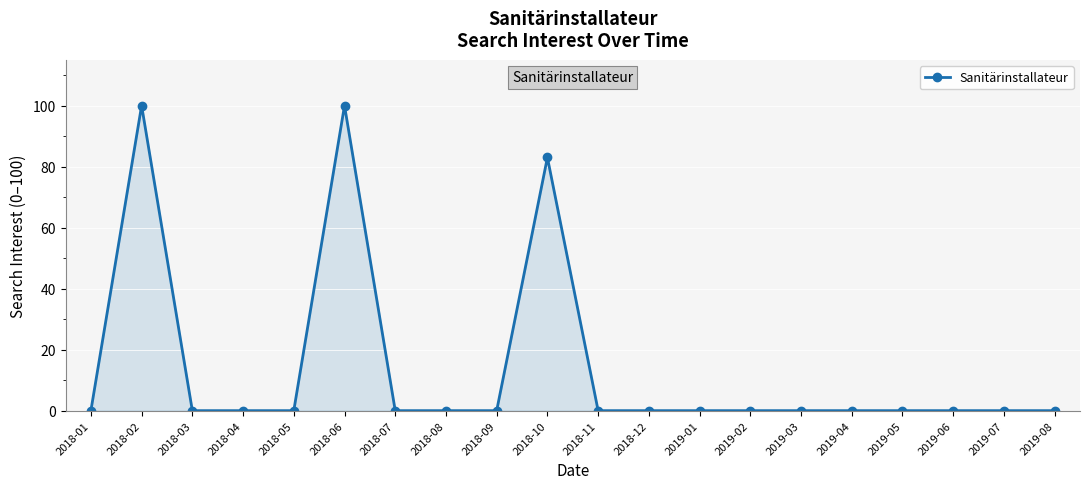

What is the average value?

14